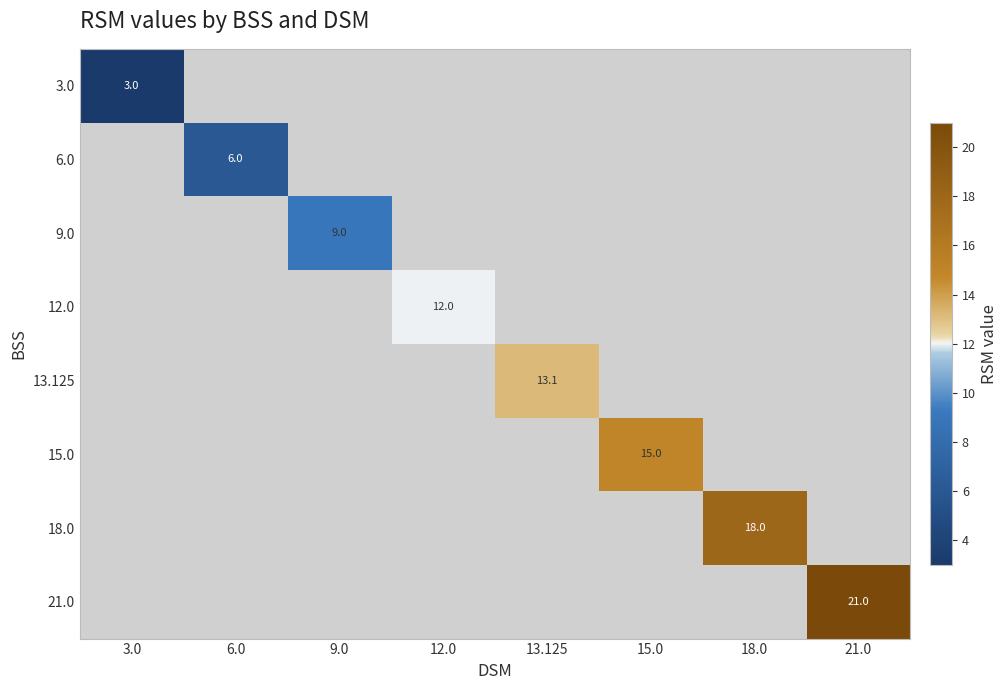

The value of 18.0 at 18.0 is 18.0. True or false?

True